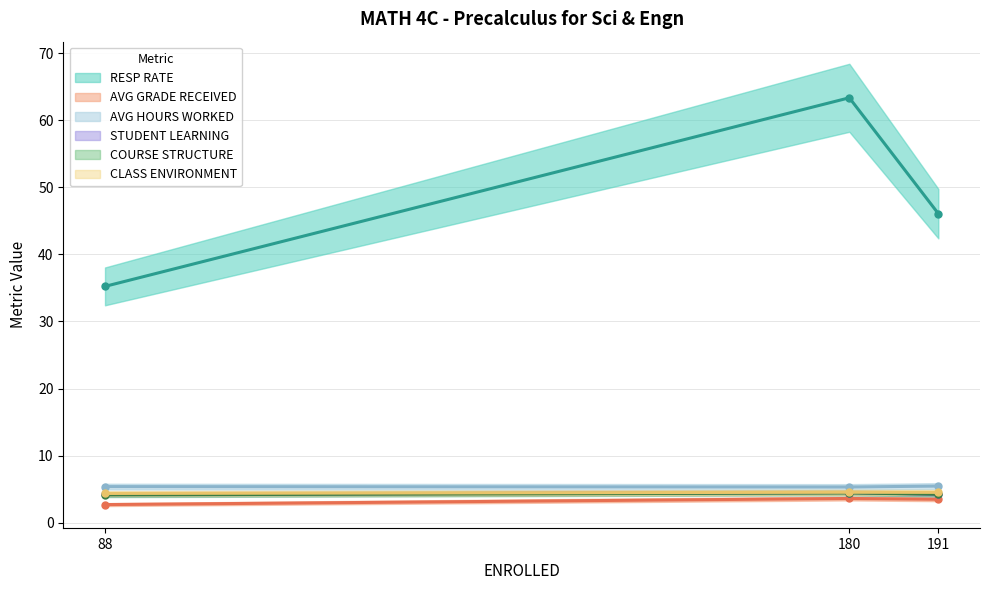

Is the value of AVG GRADE RECEIVED at 191 greater than the value of AVG HOURS WORKED at 180?

No